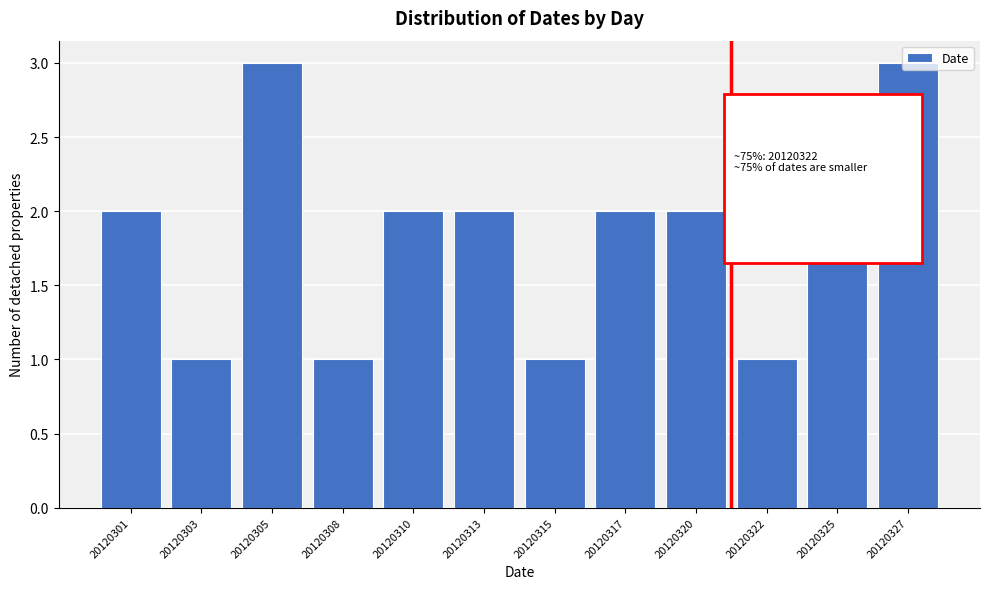

The chart shows a value of 0 at 20120315. True or false?

False